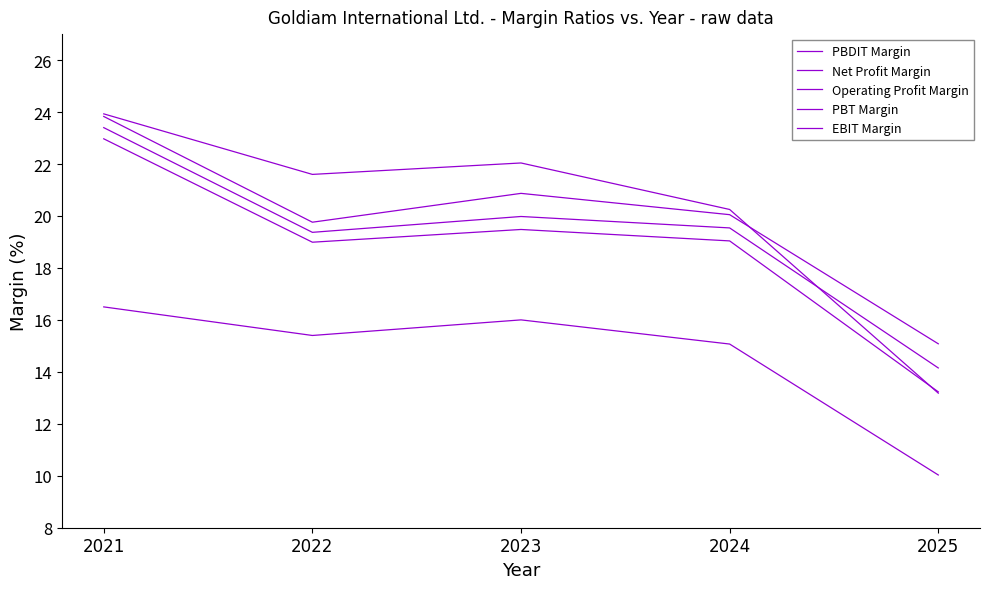

Is this an area chart (filled region under the line)?

No